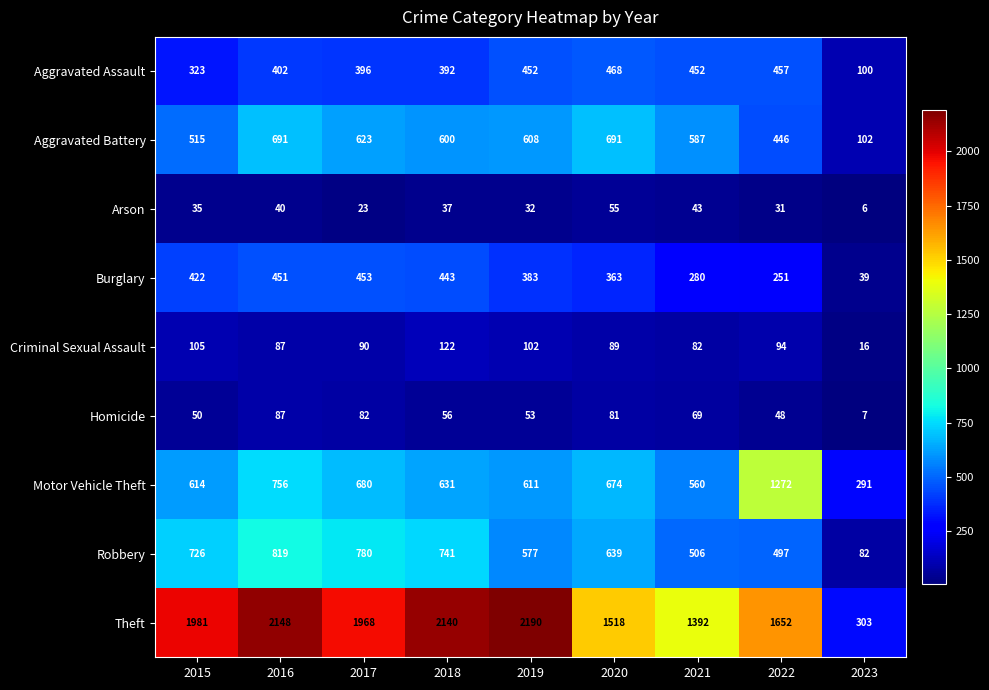

Count the number of data series in this chart.

9